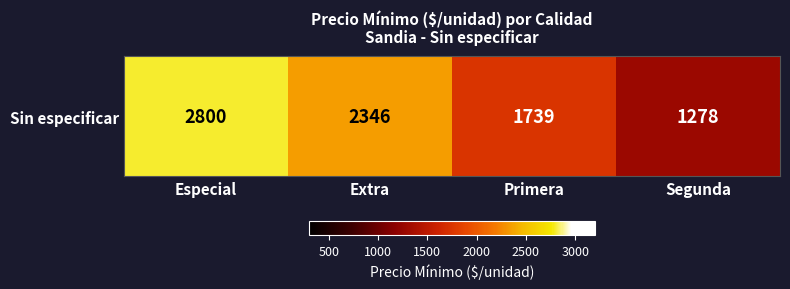

The value at Extra is 2346. True or false?

True